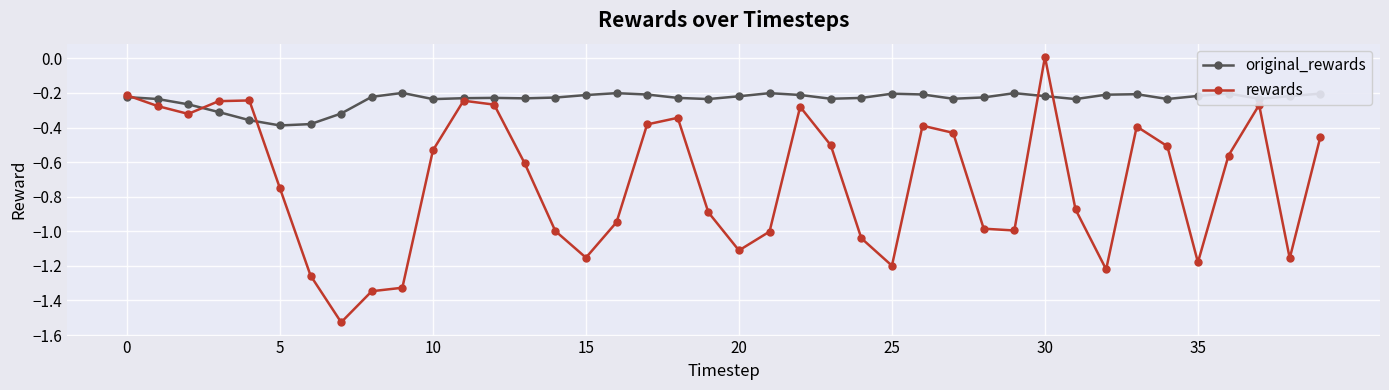

Which series has the largest range (max minus min)?

rewards